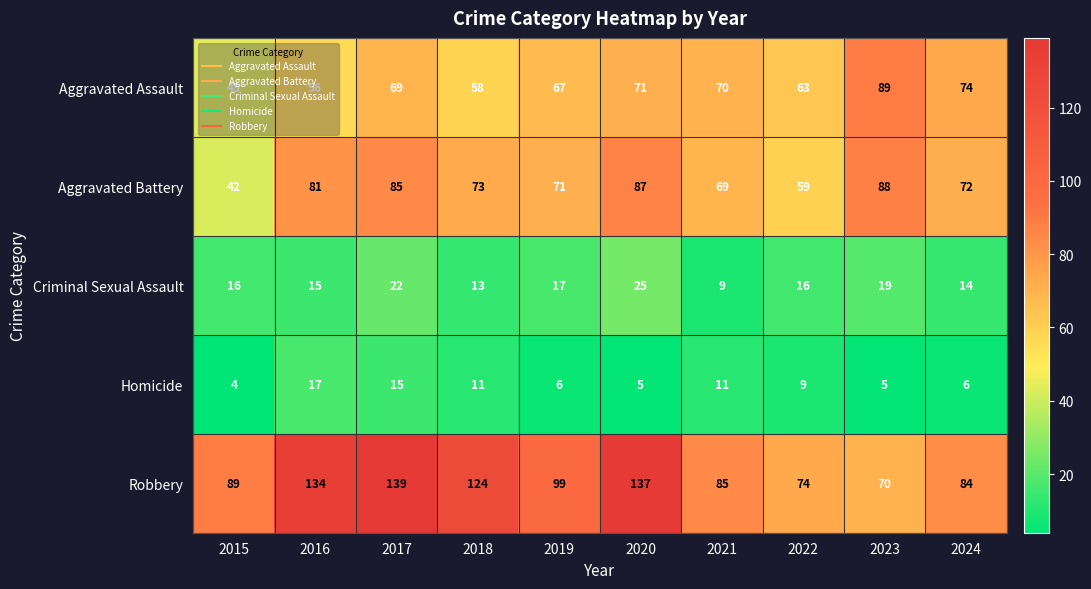

How many data points in Aggravated Assault are less than 69?

5